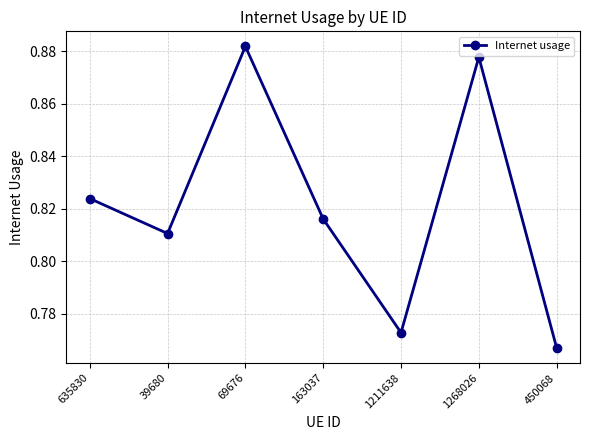

At which category does the chart reach its peak across all series?

69676